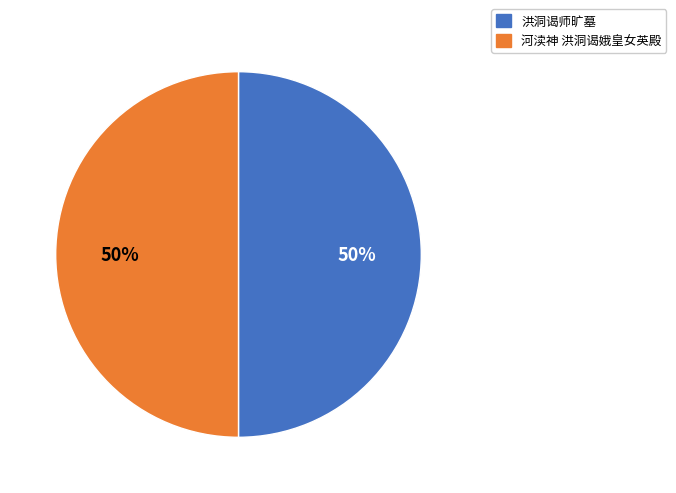

Approximately how many times larger is the value at 洪洞谒师旷墓 compared to 河渎神 洪洞谒娥皇女英殿?

1.0